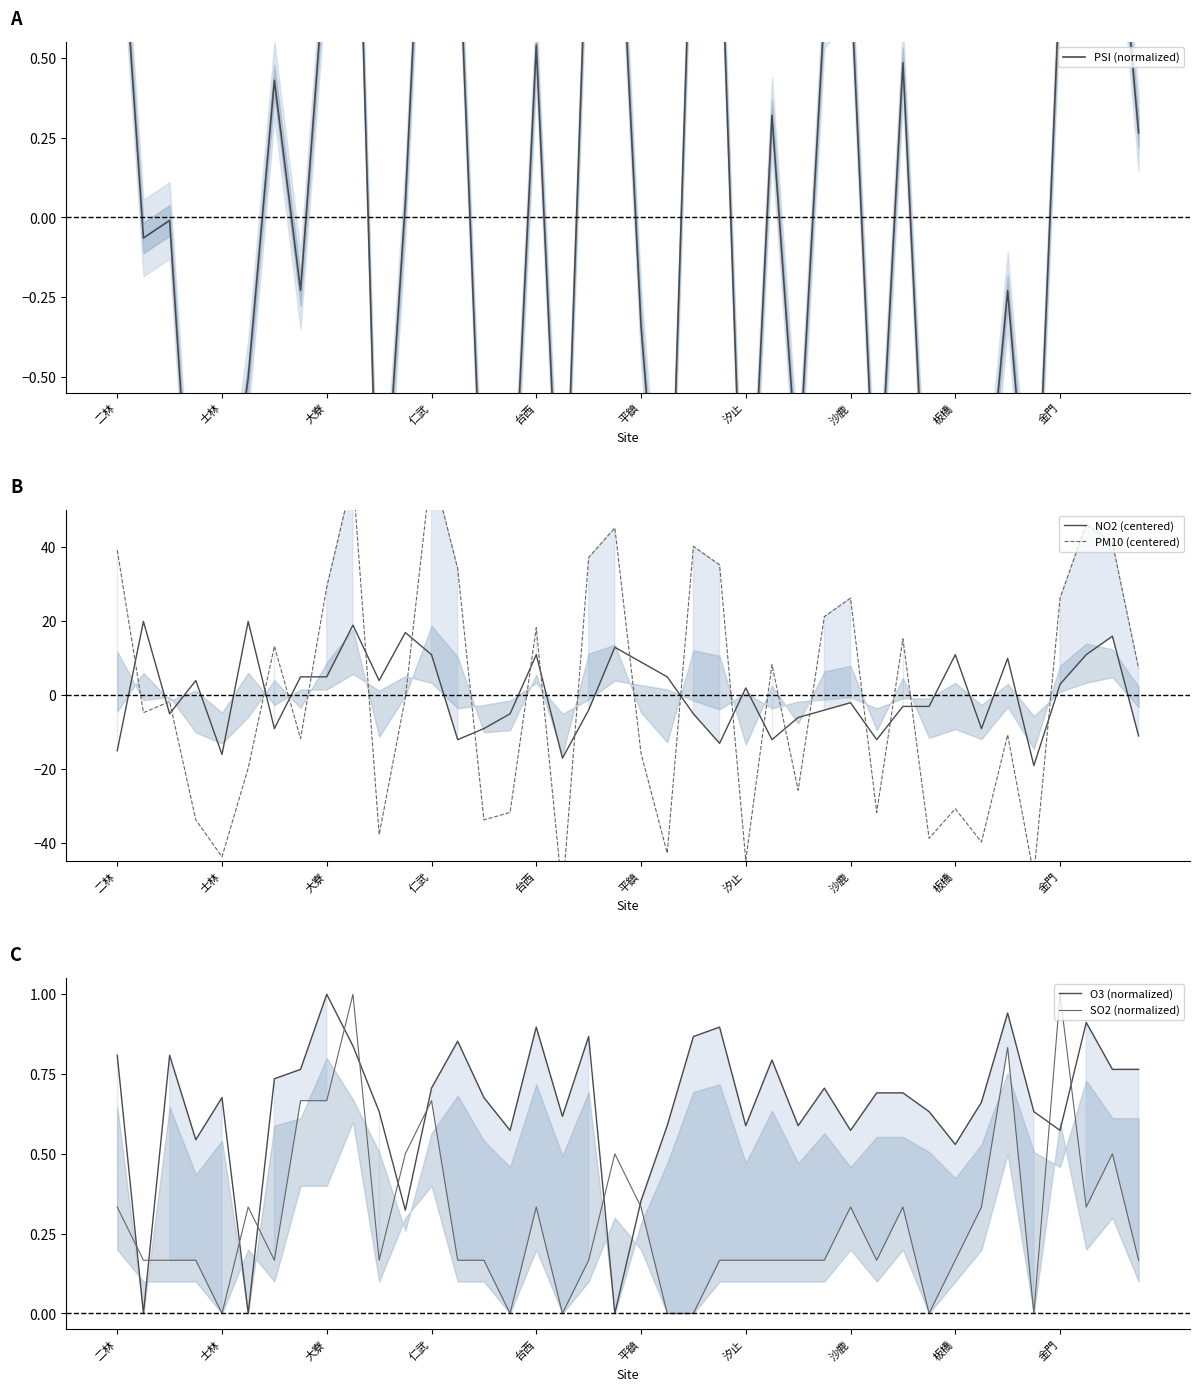

What are all the series names shown in the legend?

PSI (normalized), NO2 (centered), PM10 (centered), O3 (normalized), SO2 (normalized)